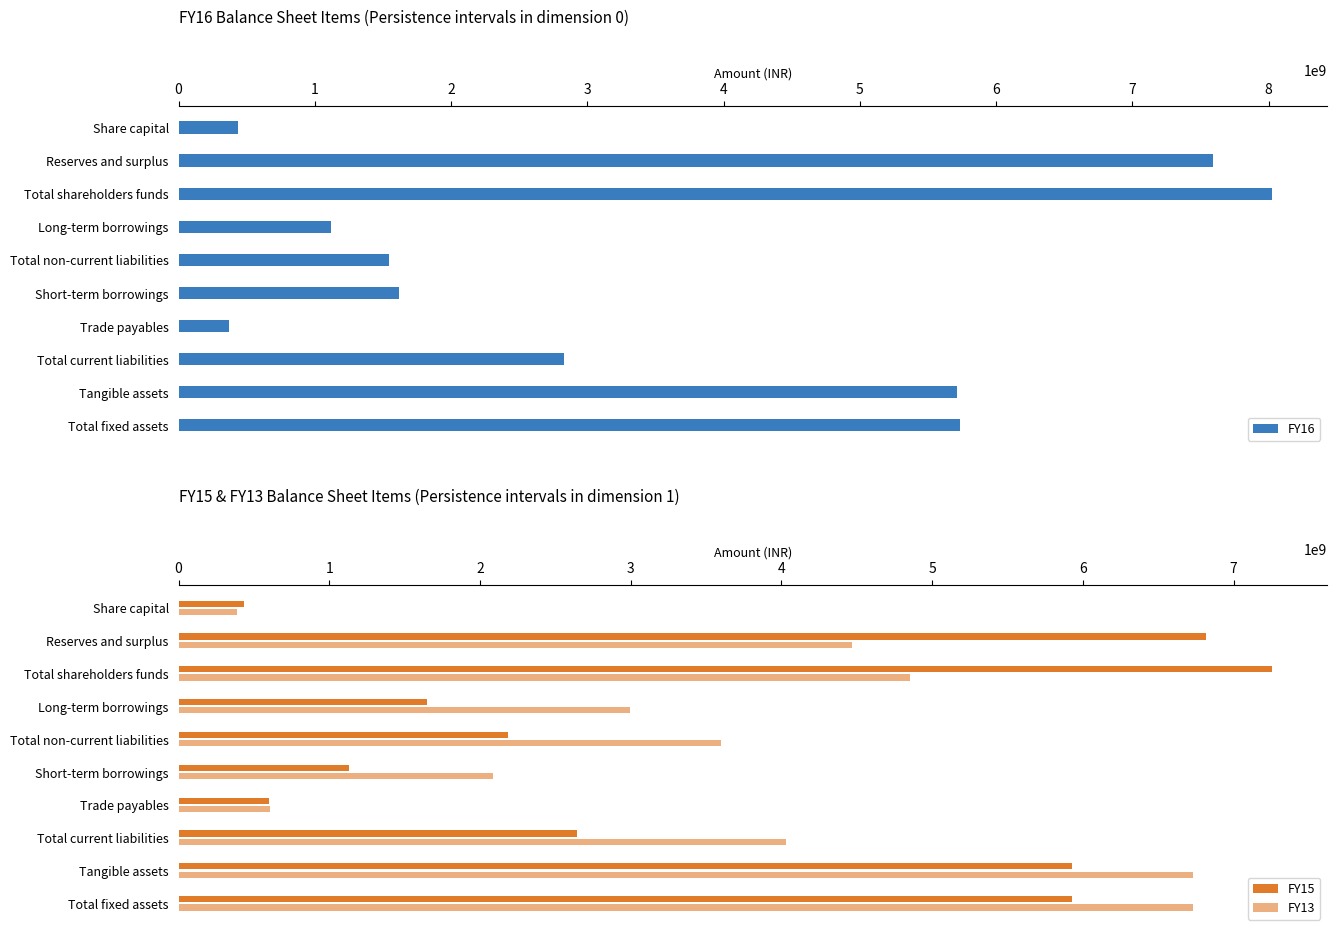

What is the lowest value of the FY16 series?

372740349